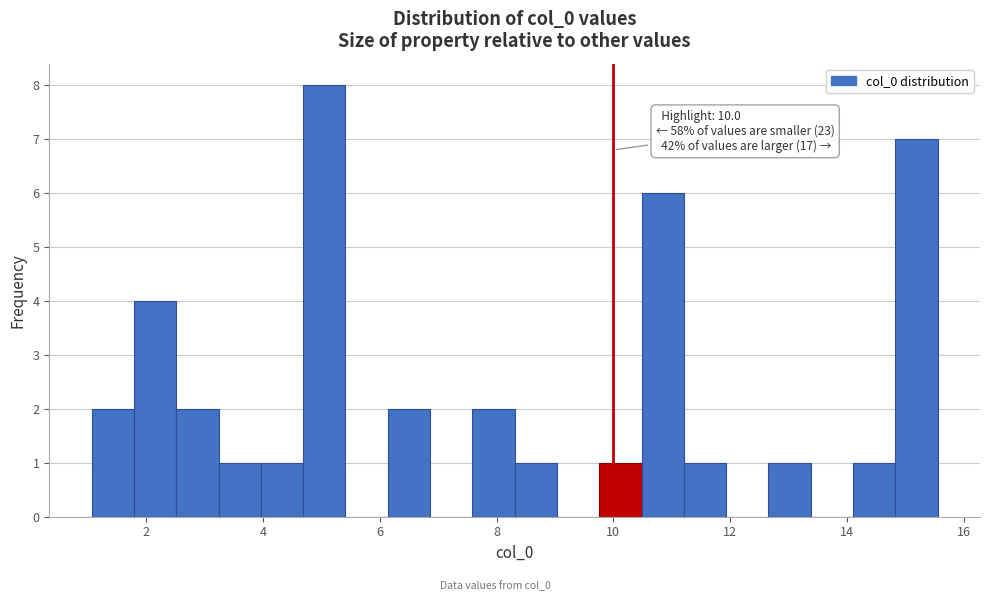

Read against the x-axis, roughly where is the centre of the tallest bar?

5.0